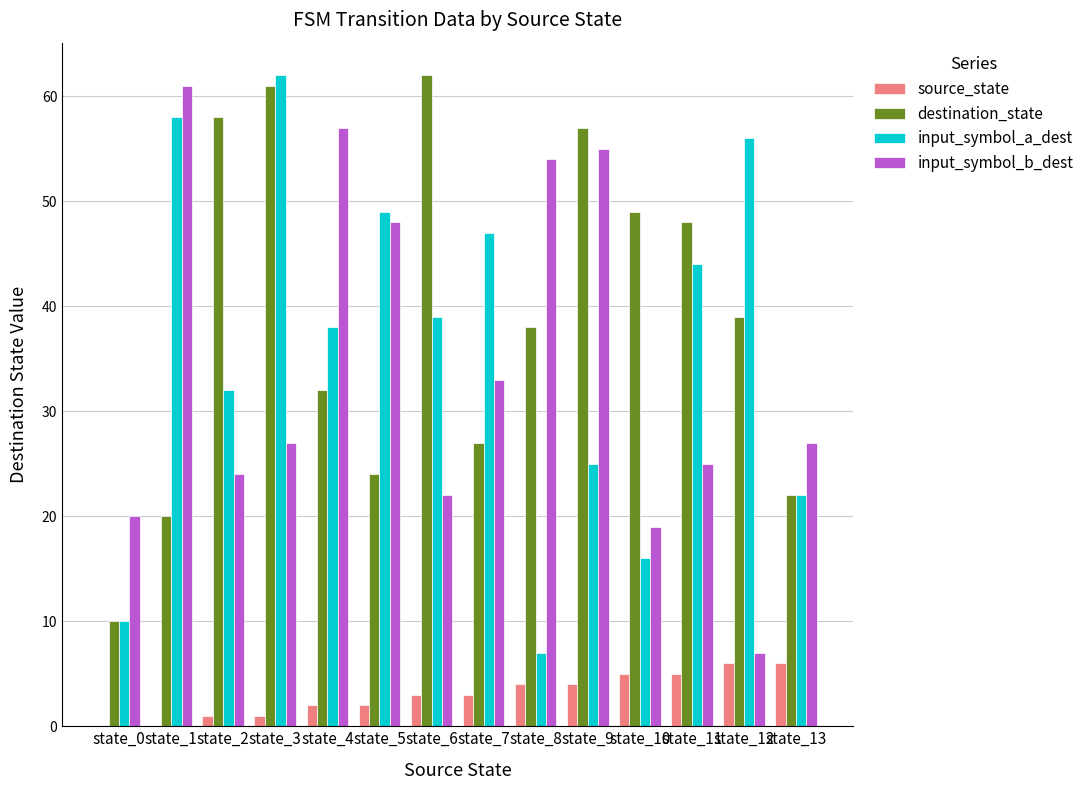

Which series changed the most between state_0 and state_9?

destination_state